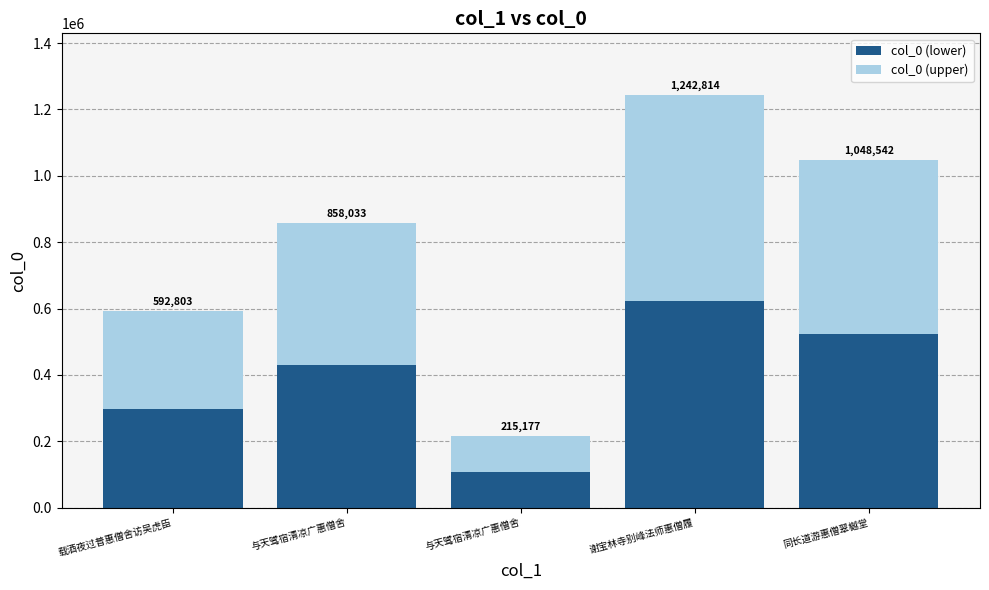

Are the bars horizontal?

No